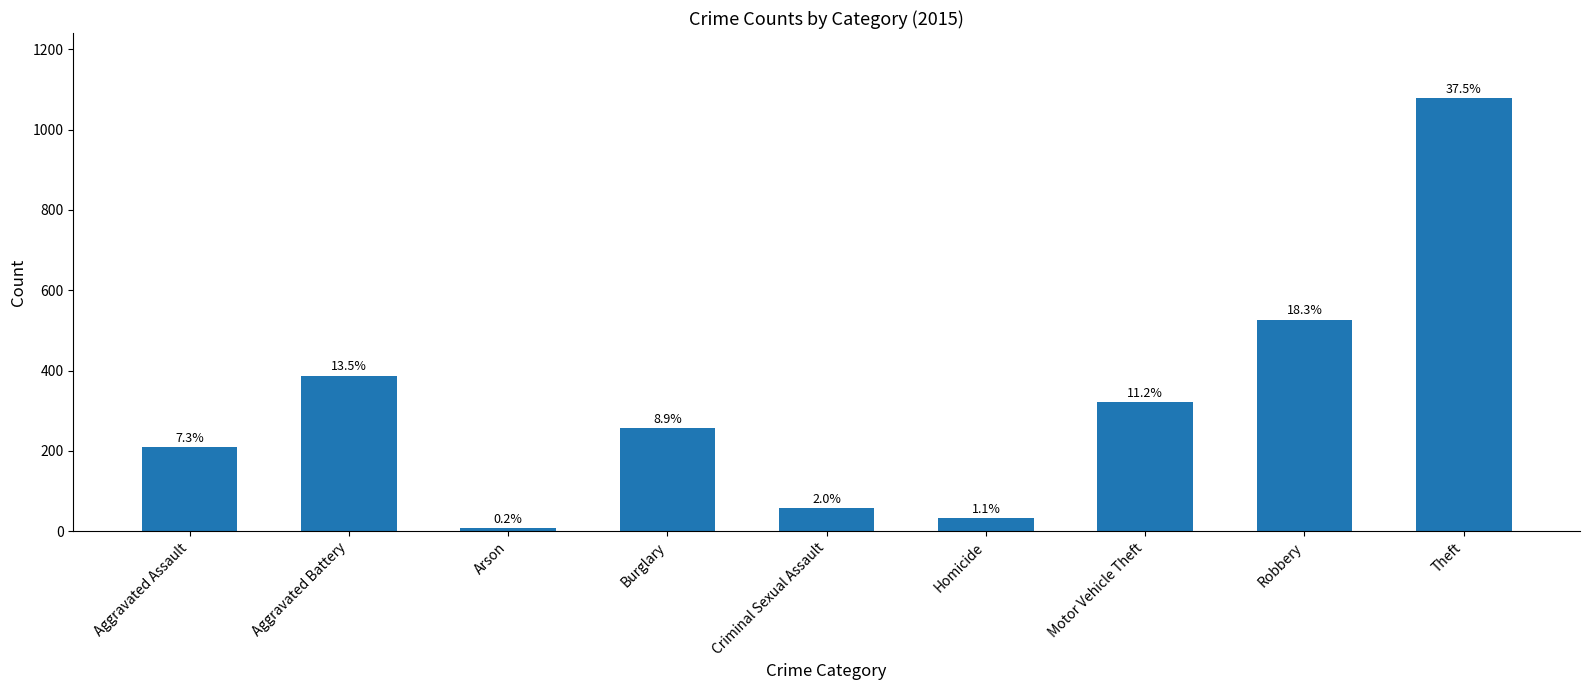

Reading left to right, list all the values displayed in this chart.

210	387	7	256	58	32	321	527	1079